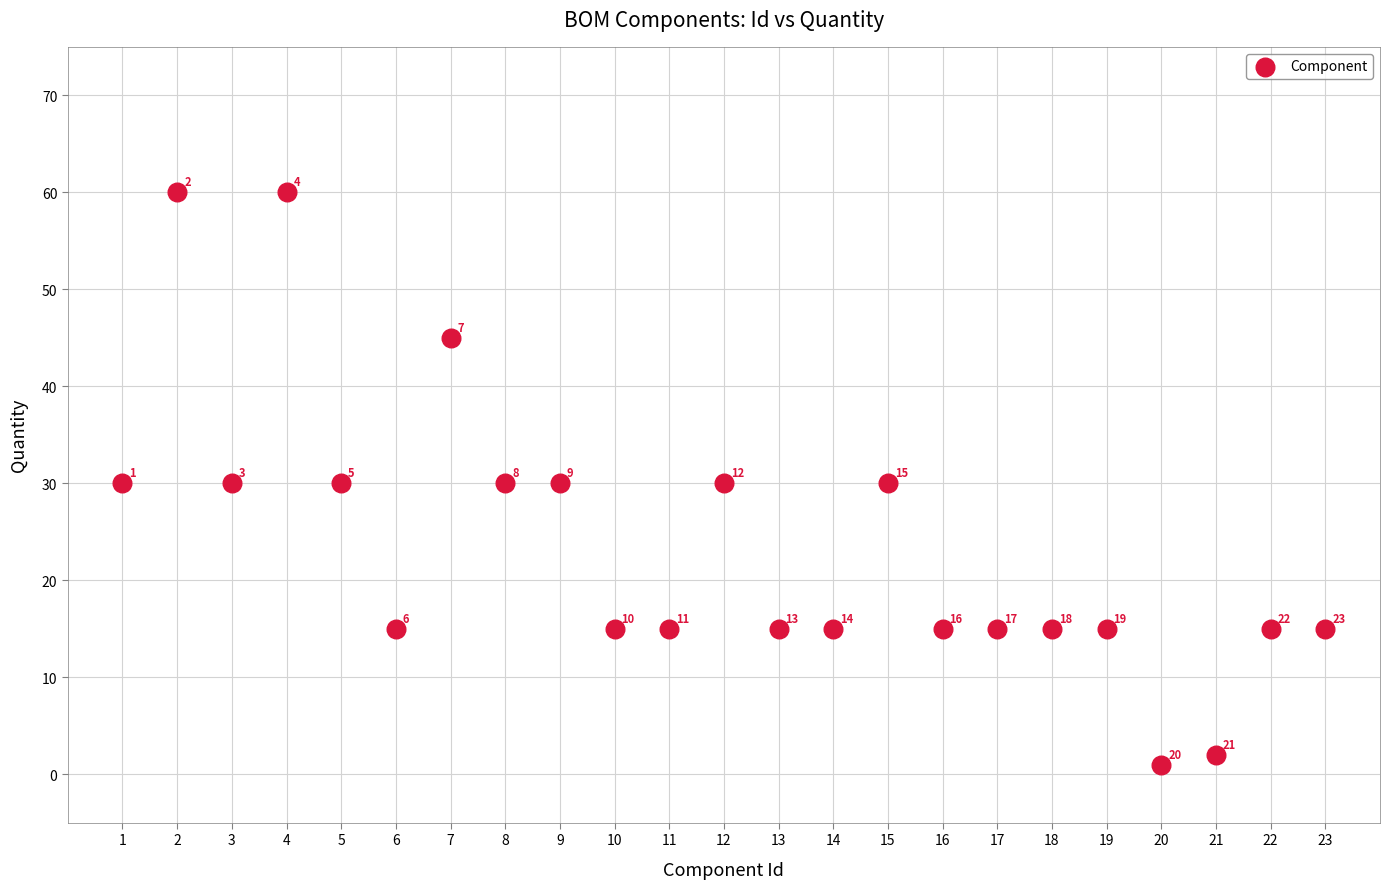

What is the range of X values (max minus min)?

22